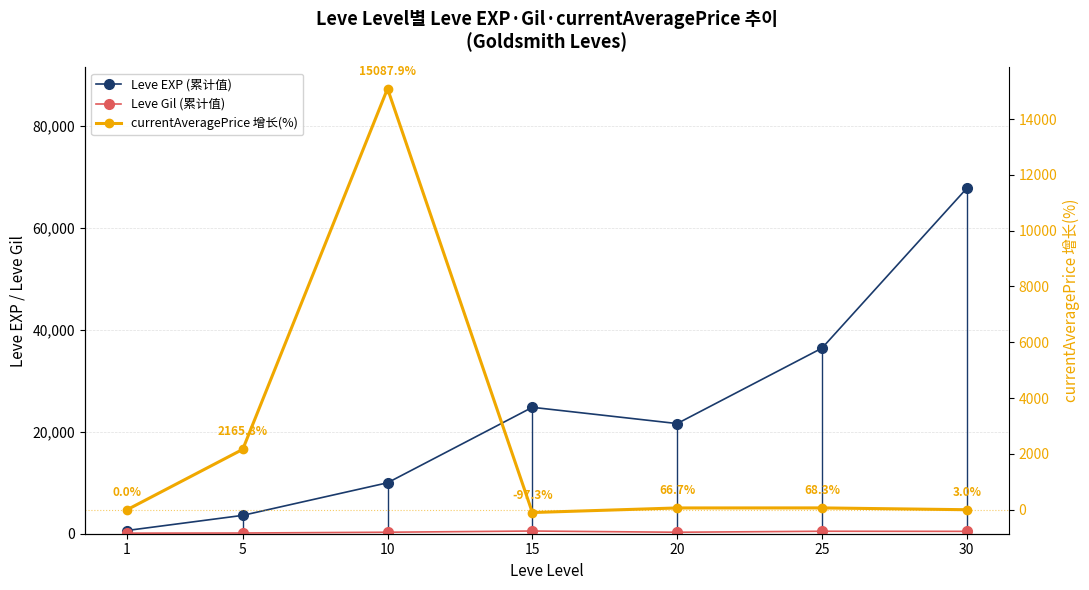

At which category does Leve EXP (累计值) reach its first local valley?

20